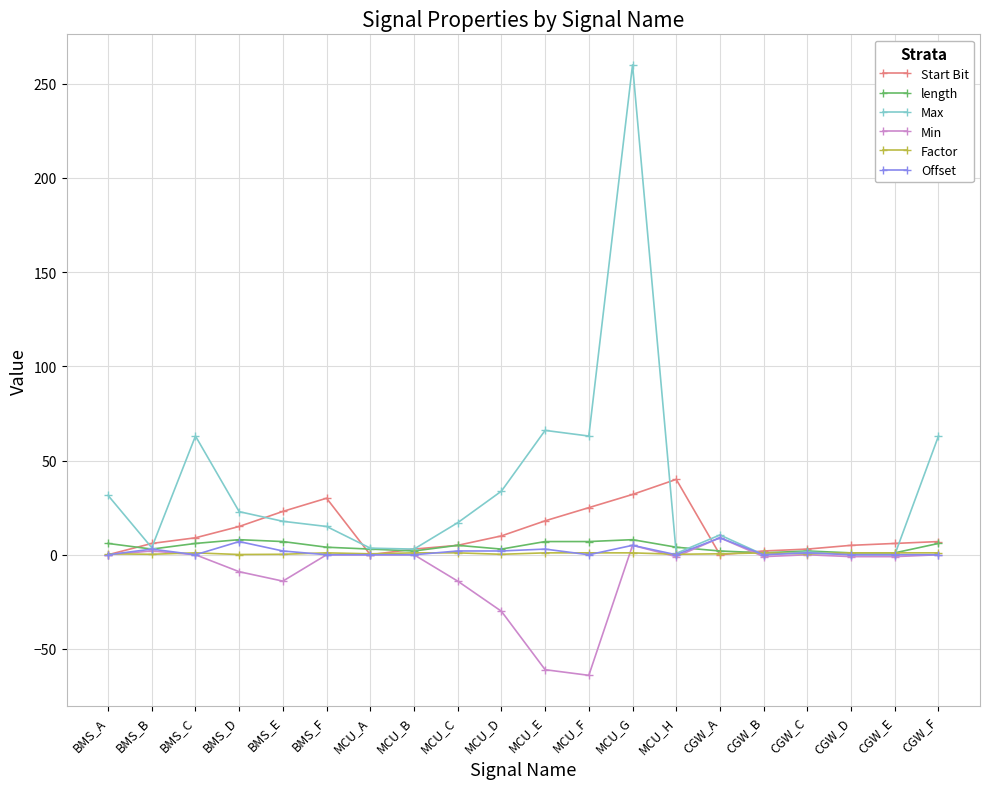

True or false: Start Bit has more than 1 points higher than both neighbors.

True